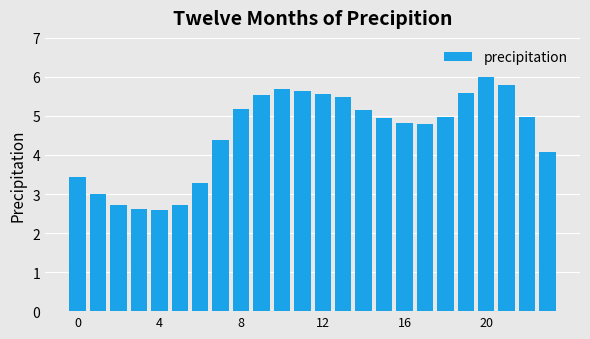

What is the greatest value displayed?

6.0